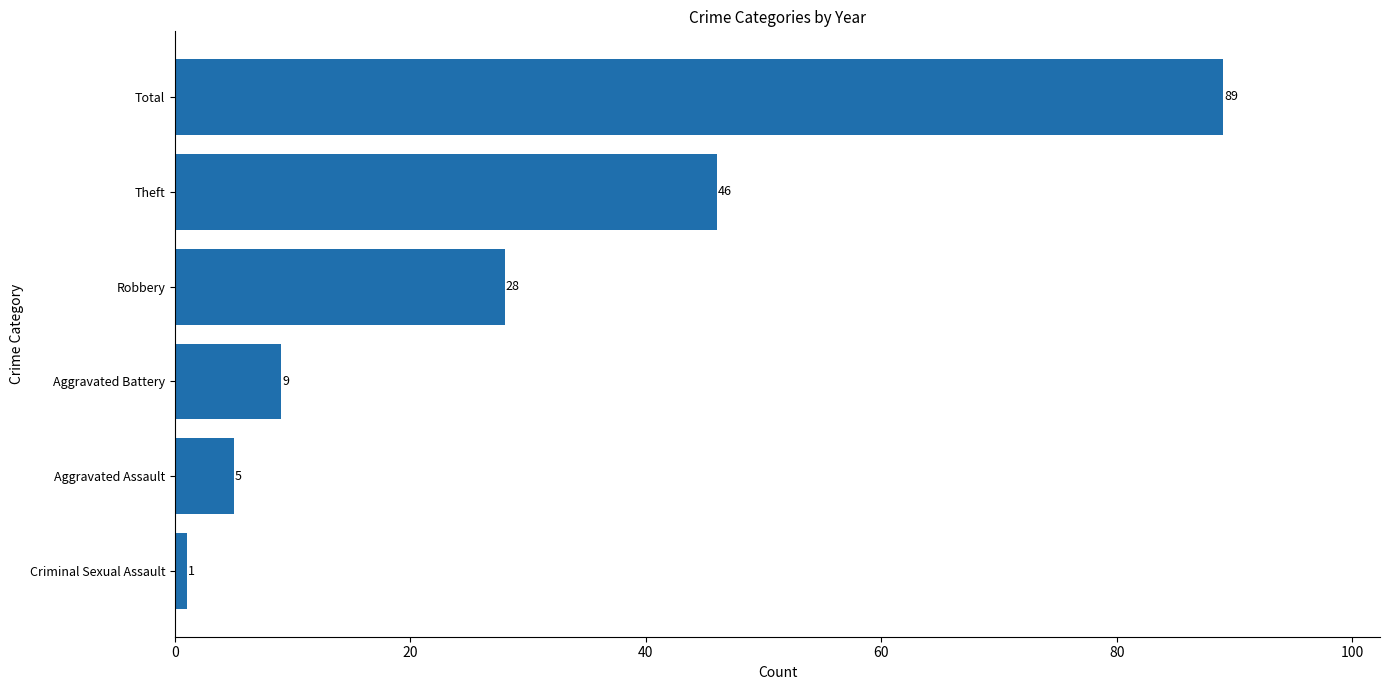

Reading bottom to top, transcribe all the data shown in this chart.

Criminal Sexual Assault=1	Aggravated Assault=5	Aggravated Battery=9	Robbery=28	Theft=46	Total=89